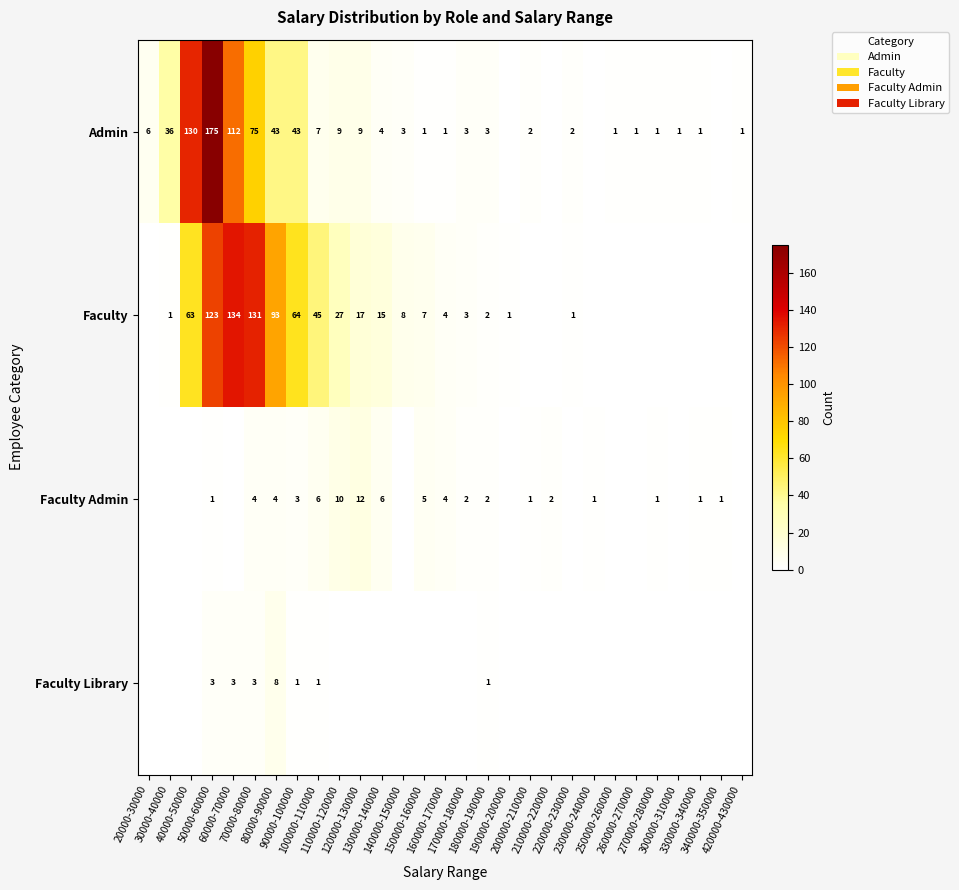

The value of Admin at 150000-160000 is 0. True or false?

False